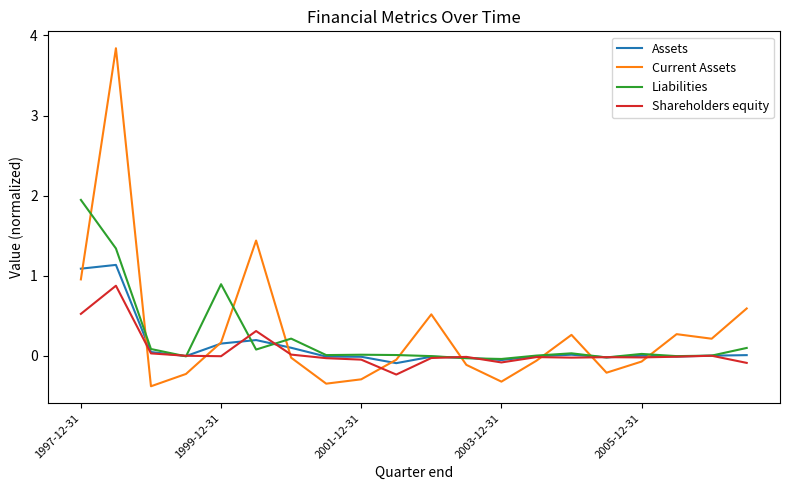

What are all the series names shown in the legend?

Assets, Current Assets, Liabilities, Shareholders equity